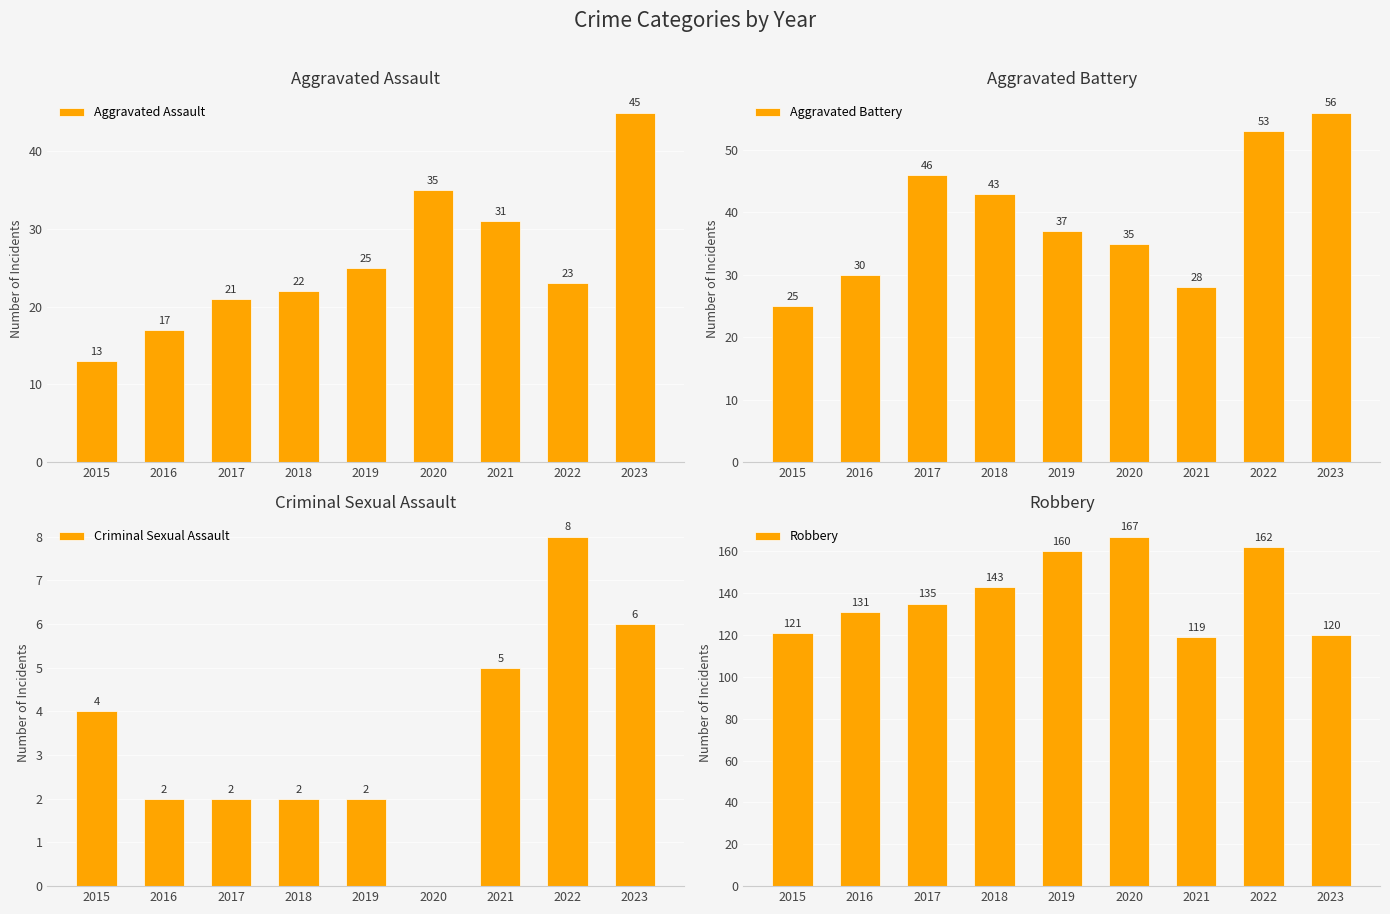

What is the minimum value for Aggravated Battery?

25